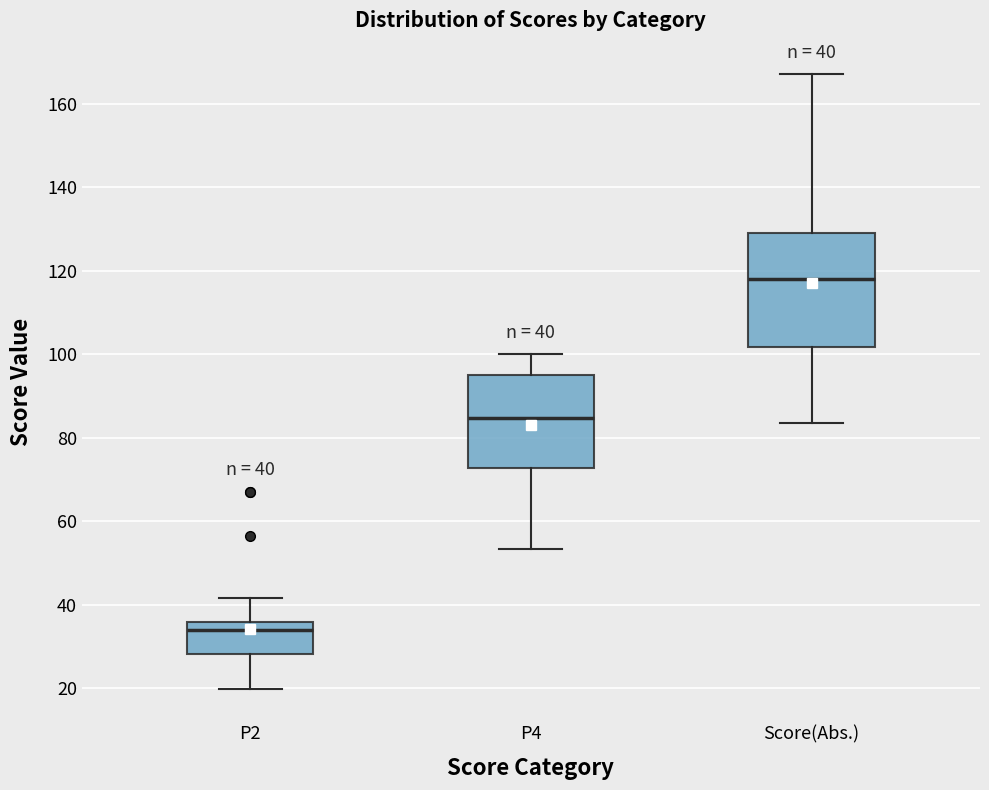

Which box has the lowest median line?

P2